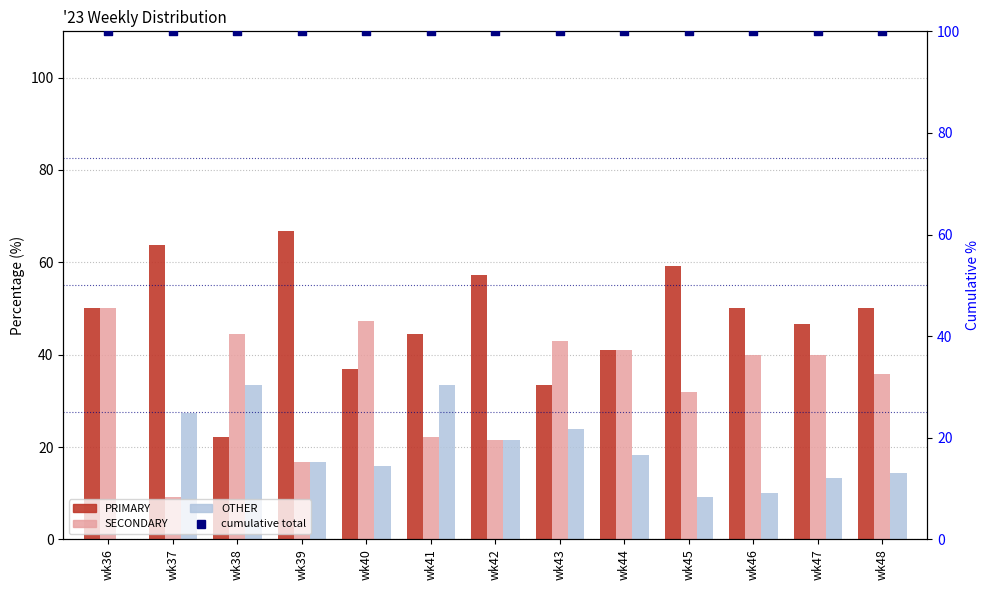

Is the value of OTHER at wk36 greater than the value of PRIMARY at wk48?

No